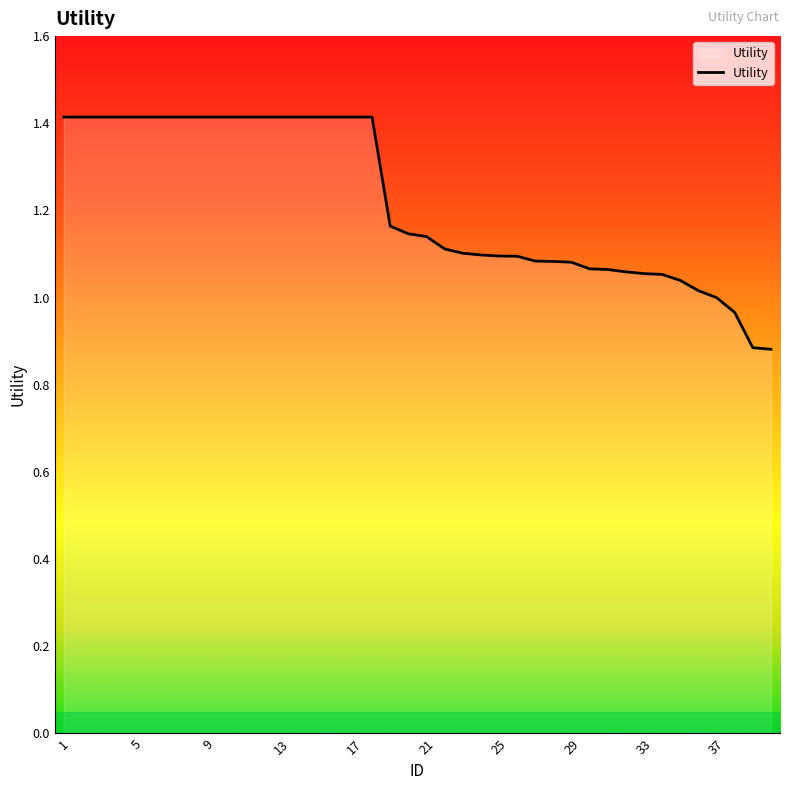

What is the difference between the maximum and minimum values?

0.5